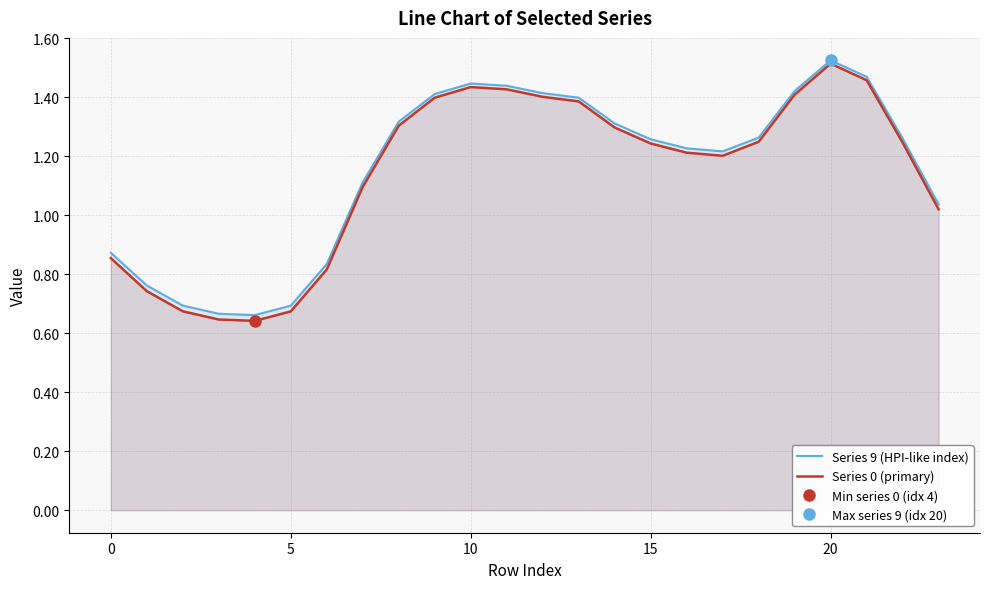

The value of Series 0 (primary) at 15 is 0.4. True or false?

False